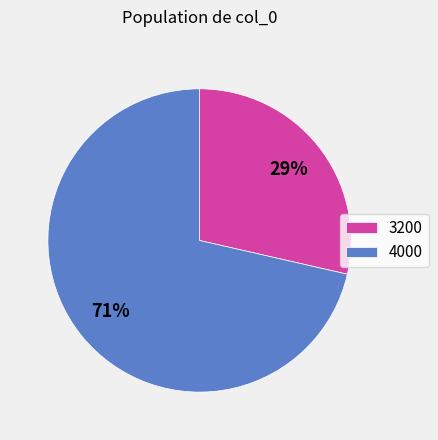

What percentage is the 4000 slice, to the nearest percent?

71%